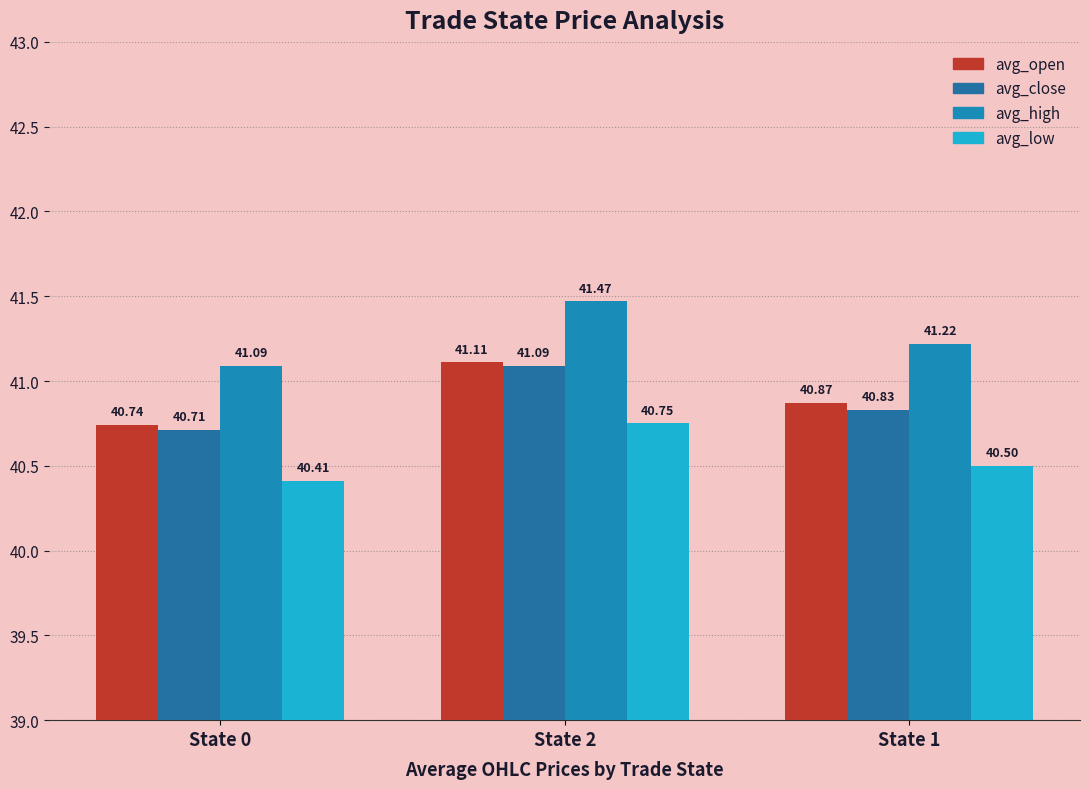

What is the label of the 1st bar from the left?

State 0